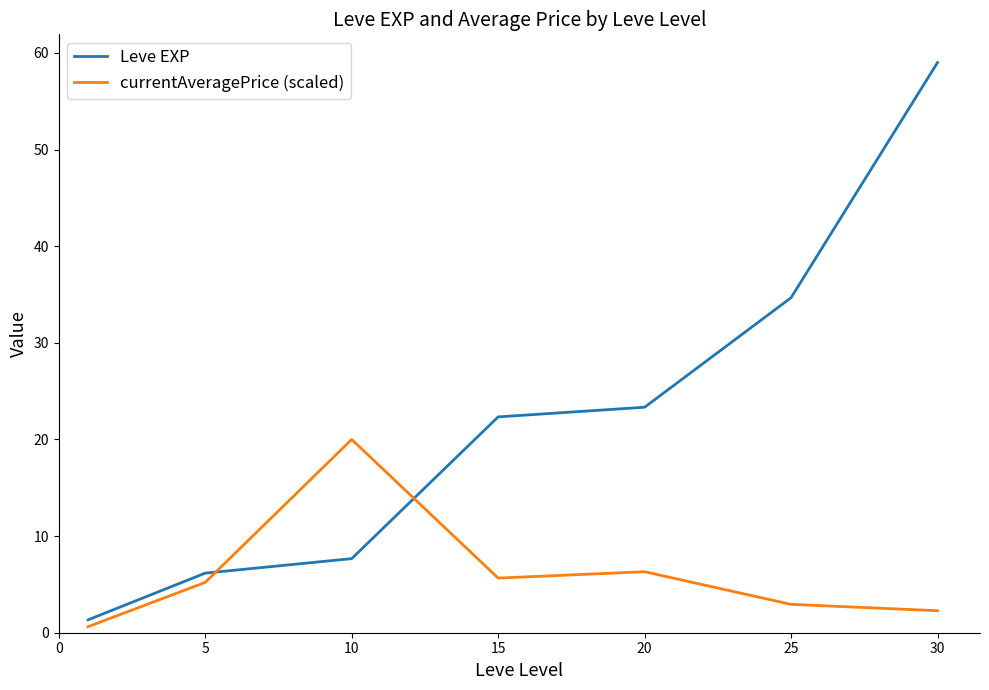

Does the chart display data point markers on the line(s)?

No